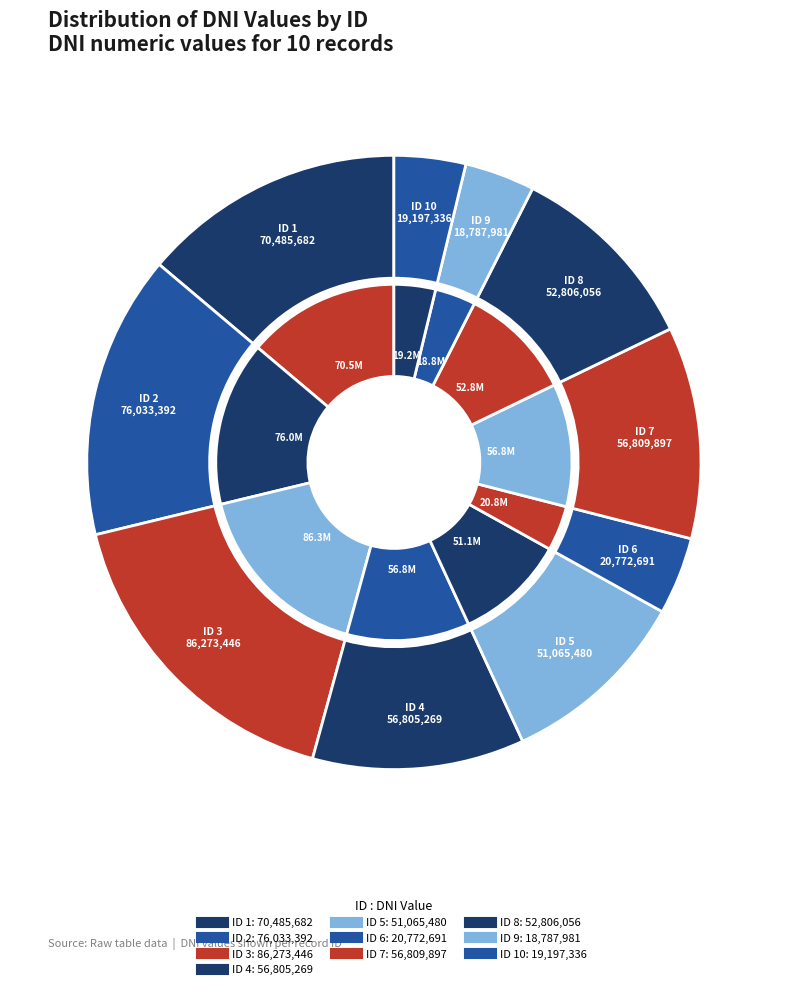

What percentage is NOT represented by 2?

85.1%